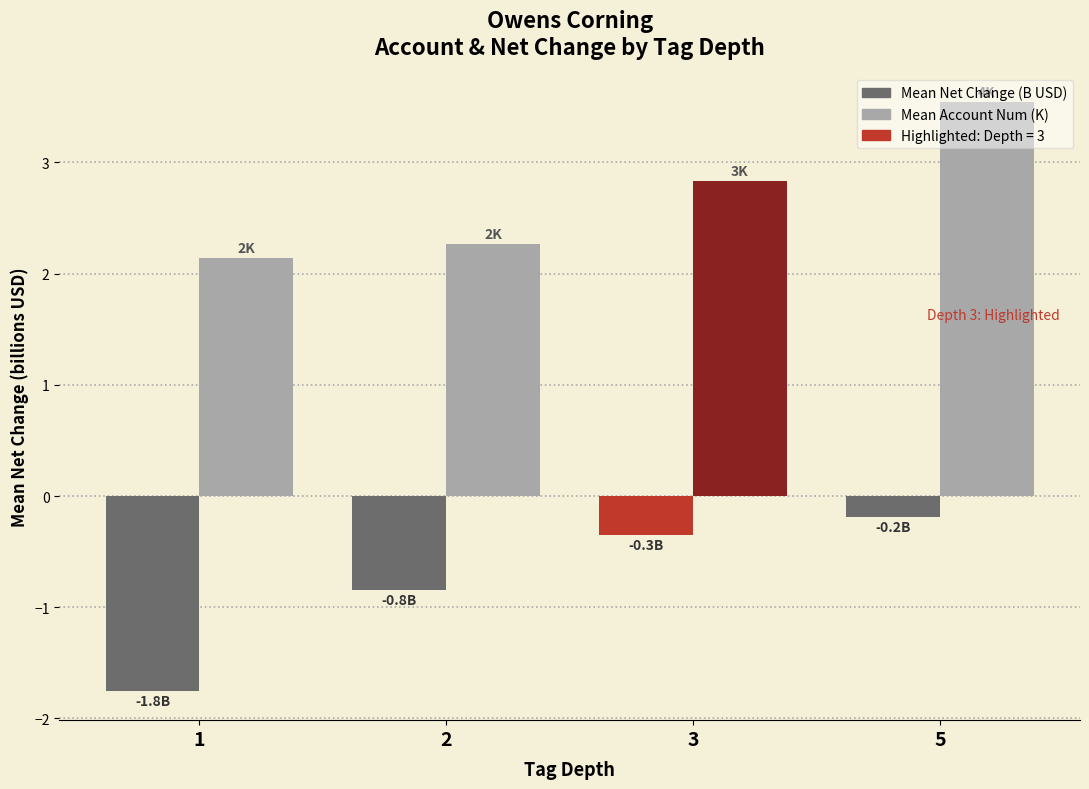

Which category has the highest value across all series?

5